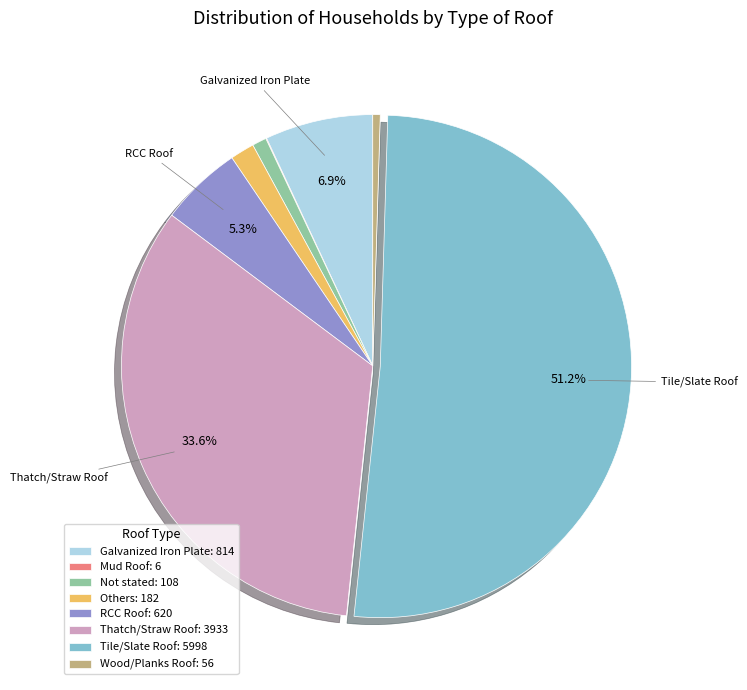

To the nearest percent, what is the difference between the largest and smallest slice percentages?

51%